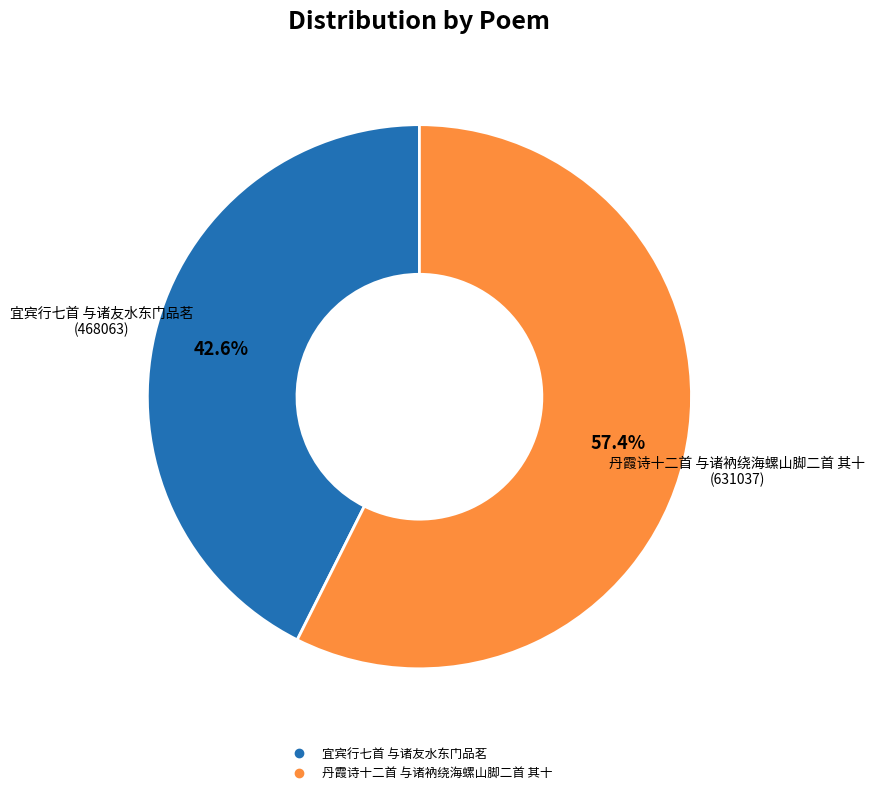

Combined, what portion of the pie is 丹霞诗十二首 与诸衲绕海螺山脚二首 其十 and 宜宾行七首 与诸友水东门品茗?

100.0%